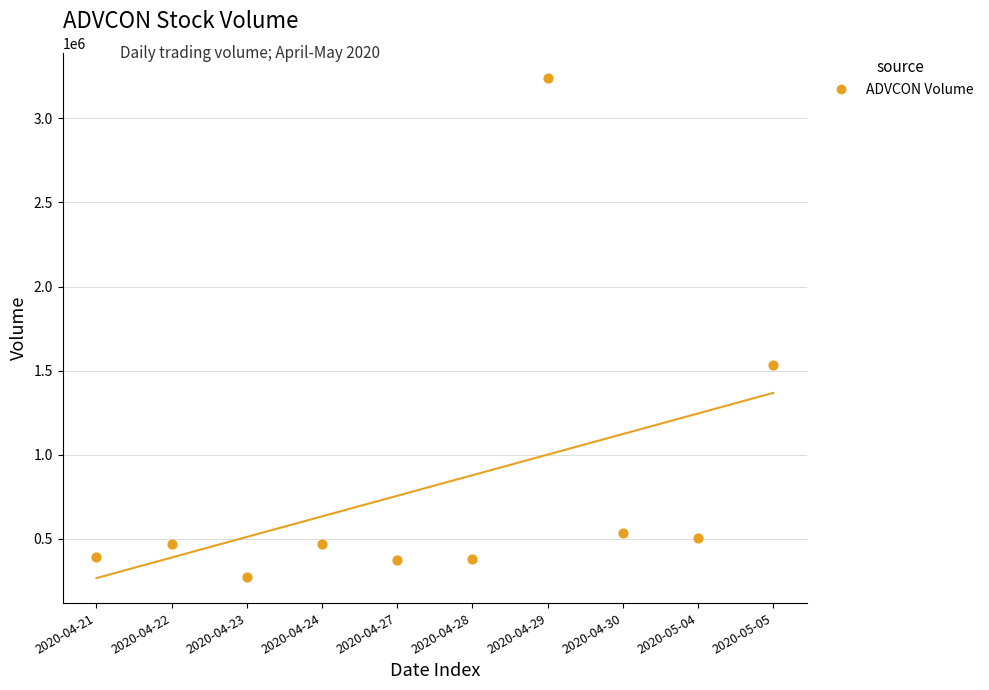

What is the range of Y values (max minus min)?

2963600